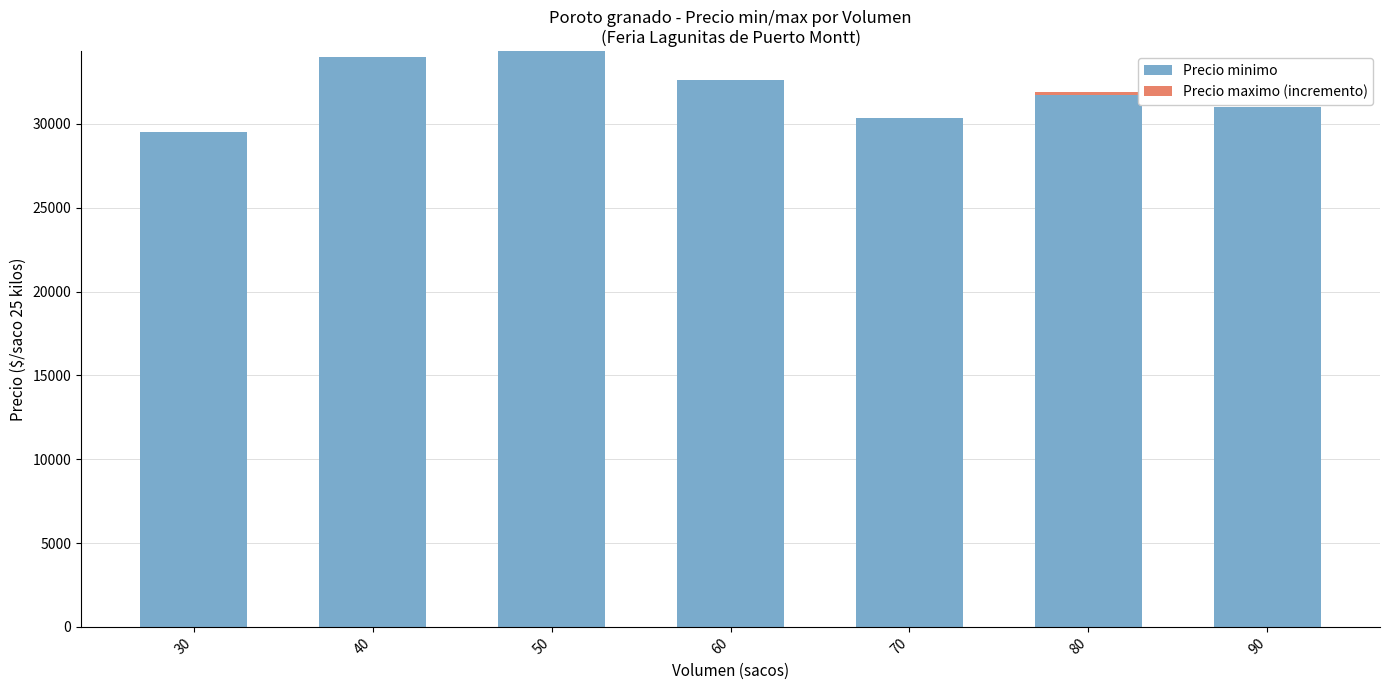

What is the maximum value for Precio minimo?

34333.3